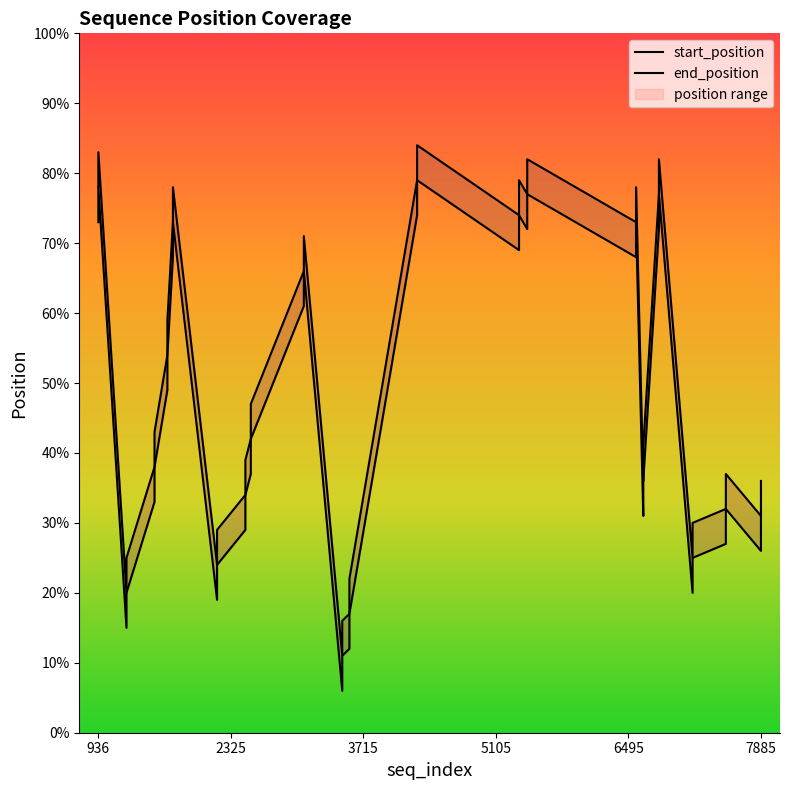

Reading right to left, list all the values displayed in this chart.

start_position: 31	26	32	27	25	20	77	72	36	31	73	68	77	72	74	69	79	74	17	12	11	6	66	61	42	37	34	29	24	19	73	68	54	49	38	33	20	15	78	73
end_position: 36	31	37	32	30	25	82	77	41	36	78	73	82	77	79	74	84	79	22	17	16	11	71	66	47	42	39	34	29	24	78	73	59	54	43	38	25	20	83	78